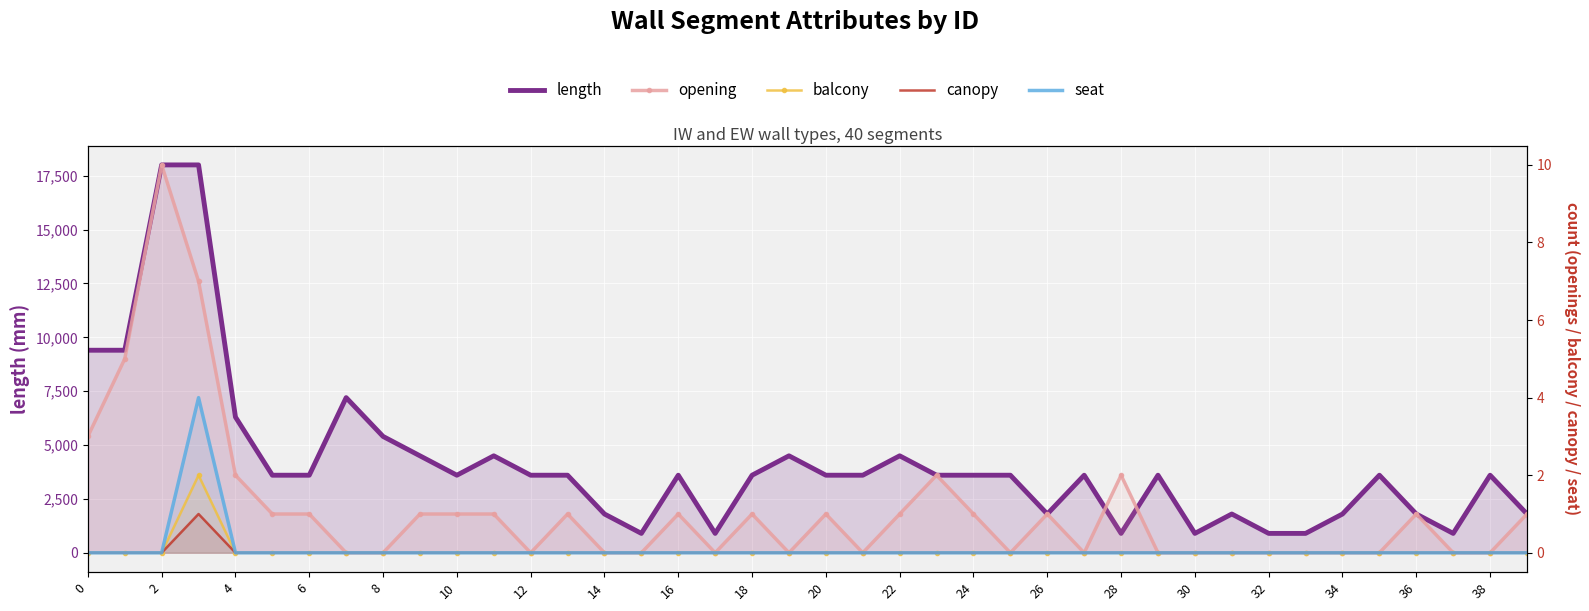

Rank the series at 21 from highest to lowest value.

length, opening, balcony, canopy, seat